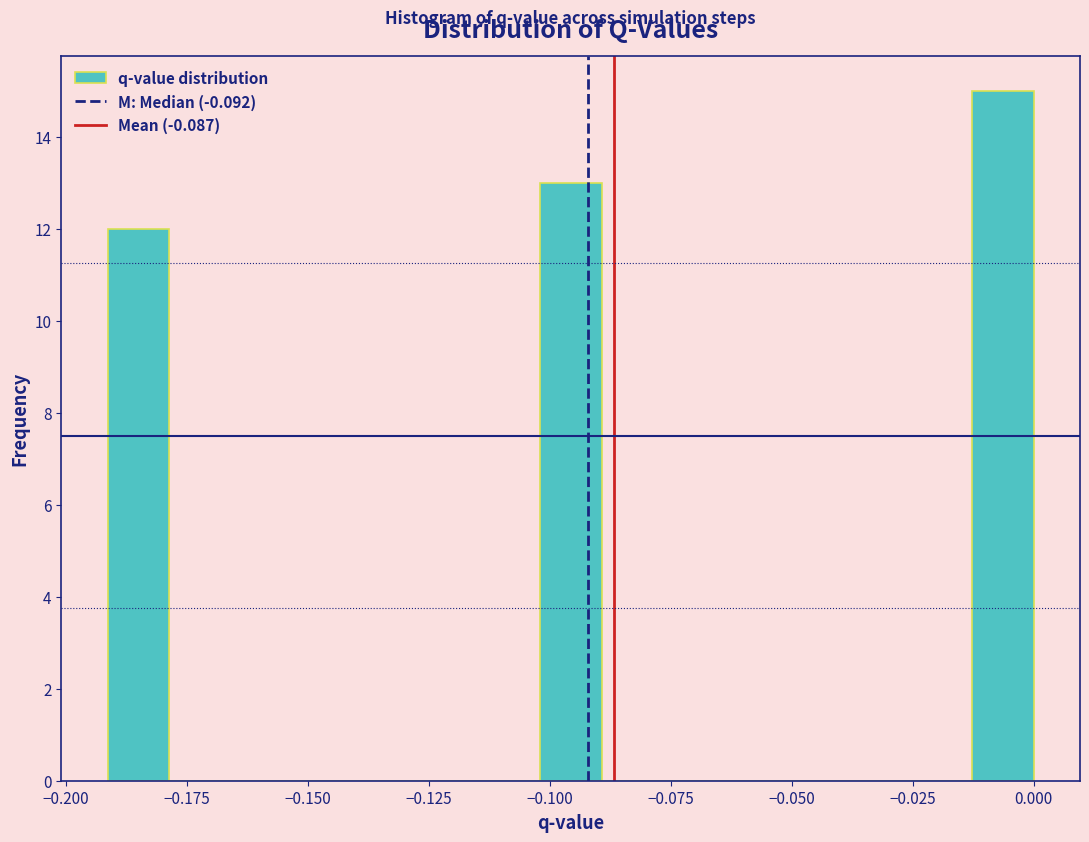

Read against the x-axis, roughly where is the centre of the tallest bar?

-0.005